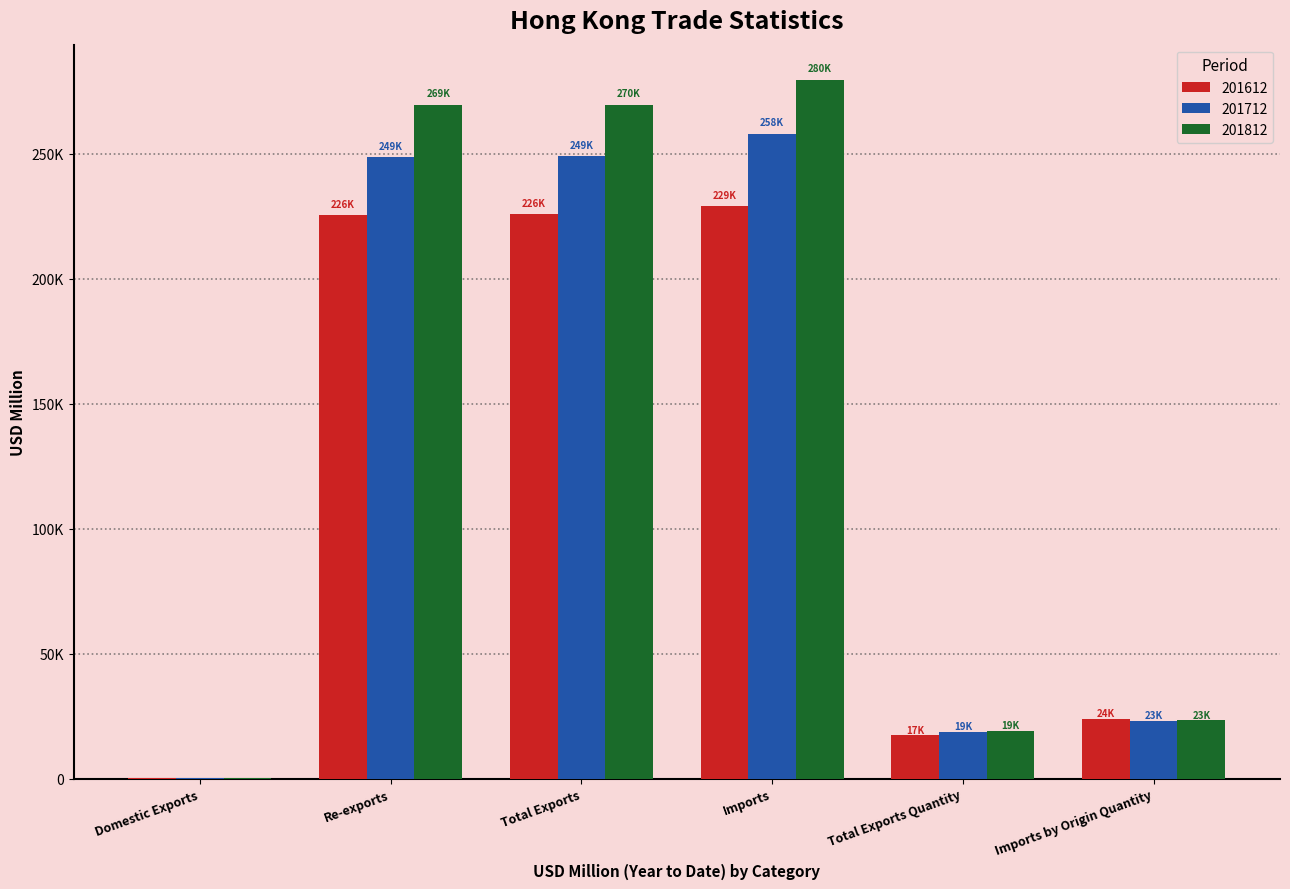

Does the chart contain stacked bars?

No